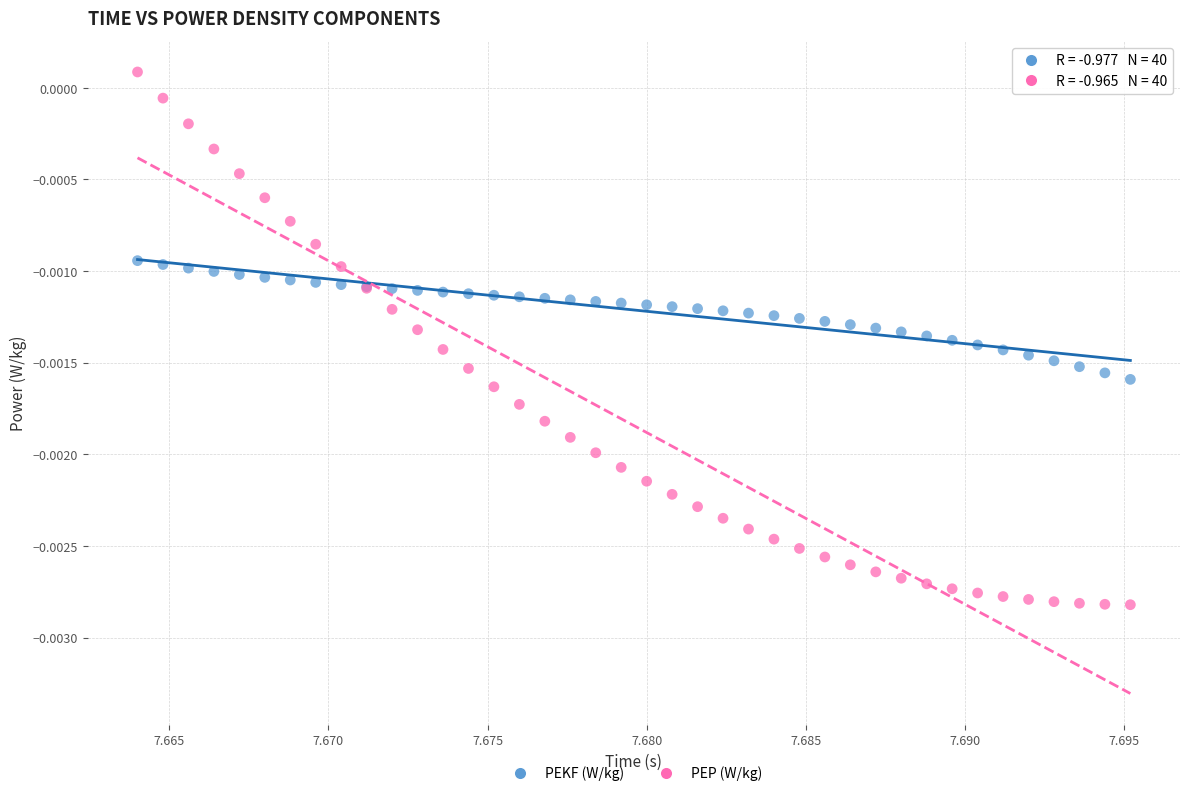

Which series contains the highest Y value?

PEP (W/kg)